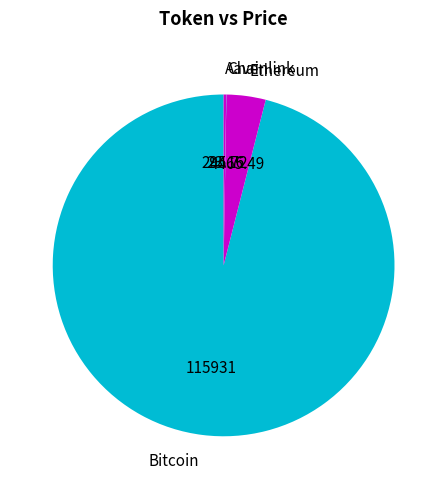

To the nearest percent, what is the average slice percentage?

25%